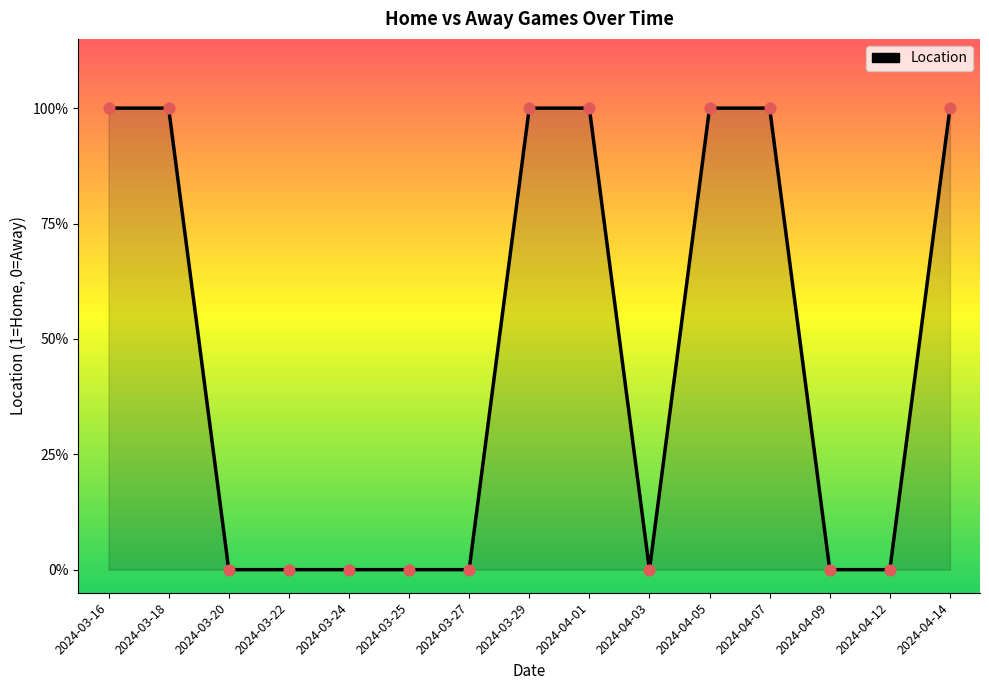

What is the ratio of the value at 2024-04-05 to the value at 2024-03-16?

1.0